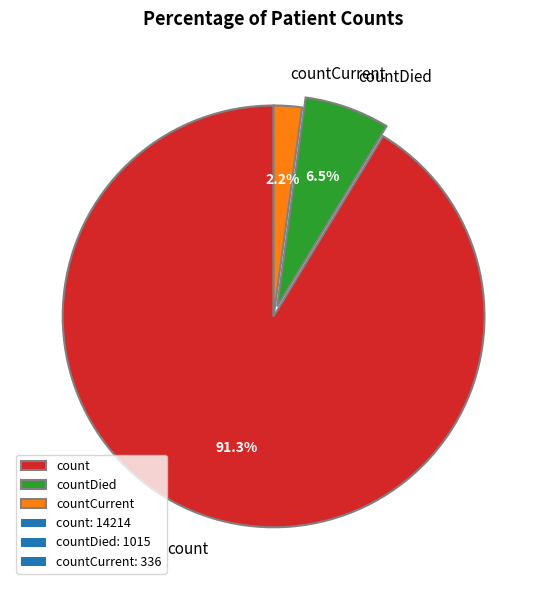

To the nearest percent, what is the difference between the largest and smallest slice percentages?

89%